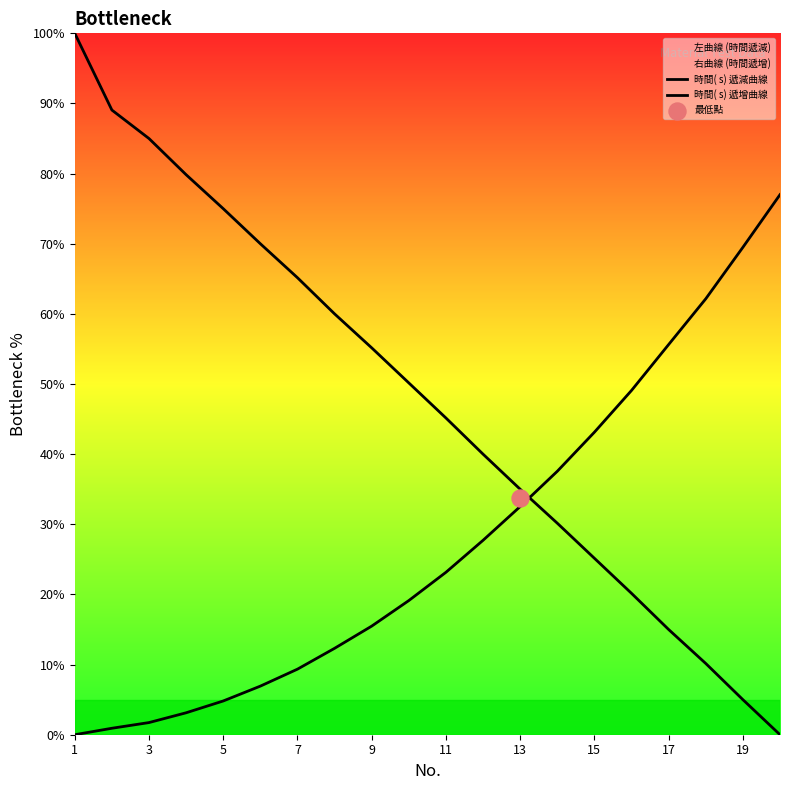

Which series has the widest spread of Y values?

時間( s) 遞減曲線